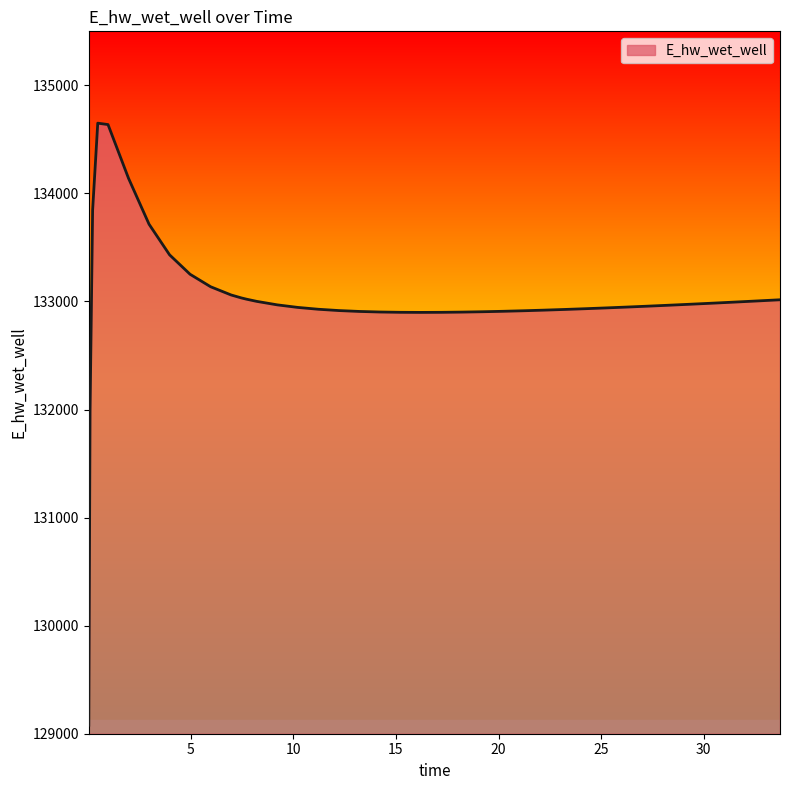

What is the minimum value shown in the chart?

129078.5